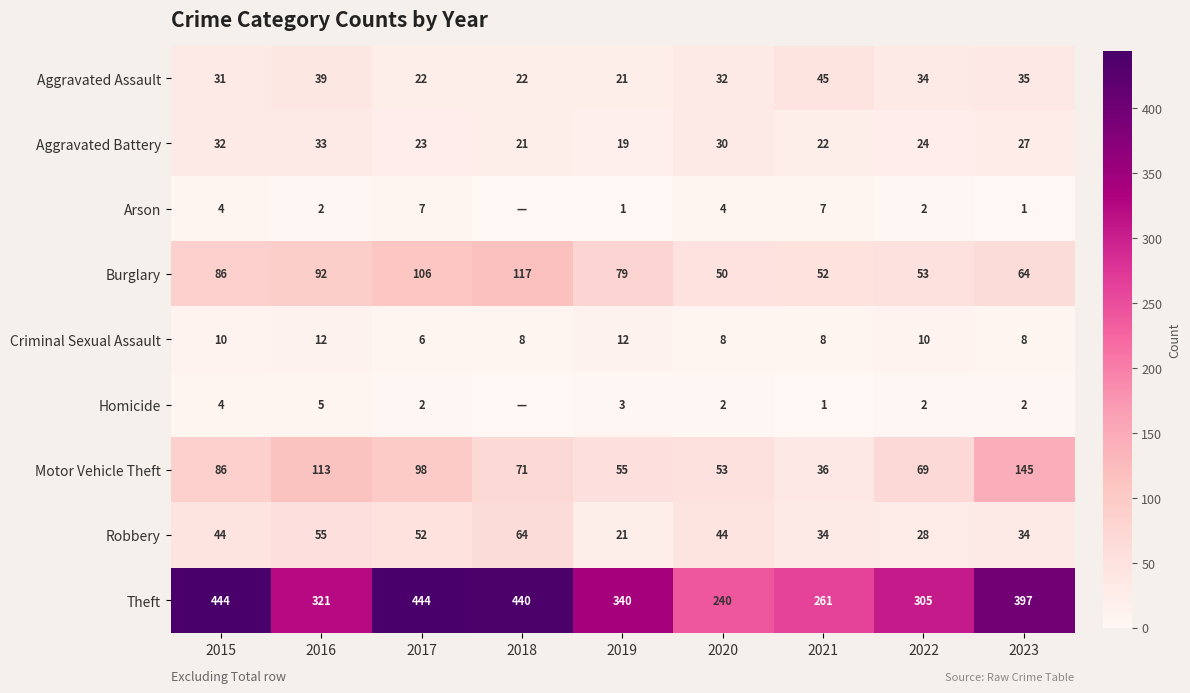

Rank the series at 2021 from highest to lowest value.

Theft, Burglary, Aggravated Assault, Motor Vehicle Theft, Robbery, Aggravated Battery, Criminal Sexual Assault, Arson, Homicide